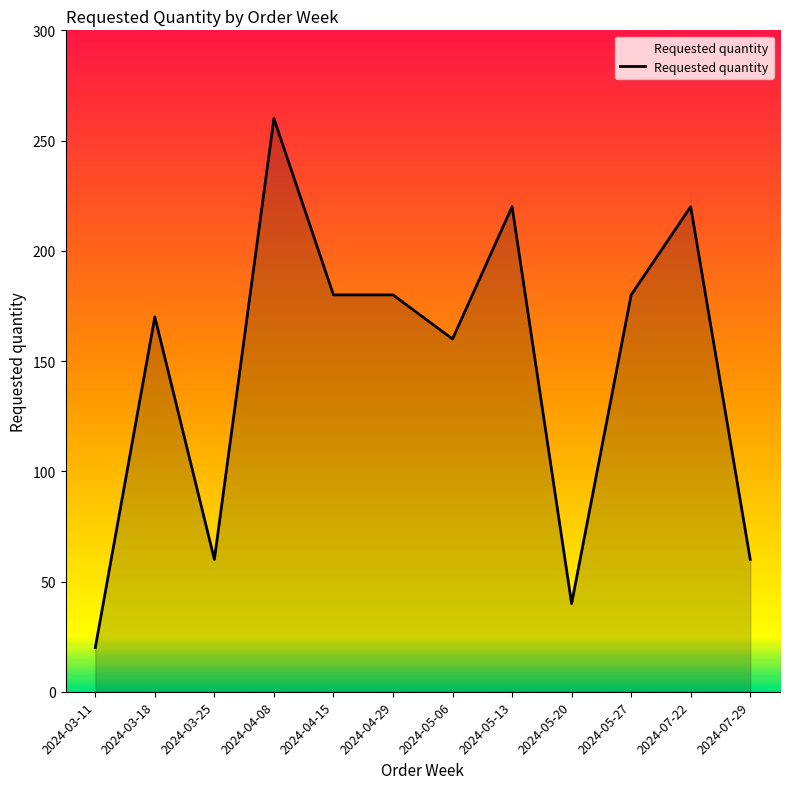

Between 2024-03-25 and 2024-03-11, which is larger?

2024-03-25